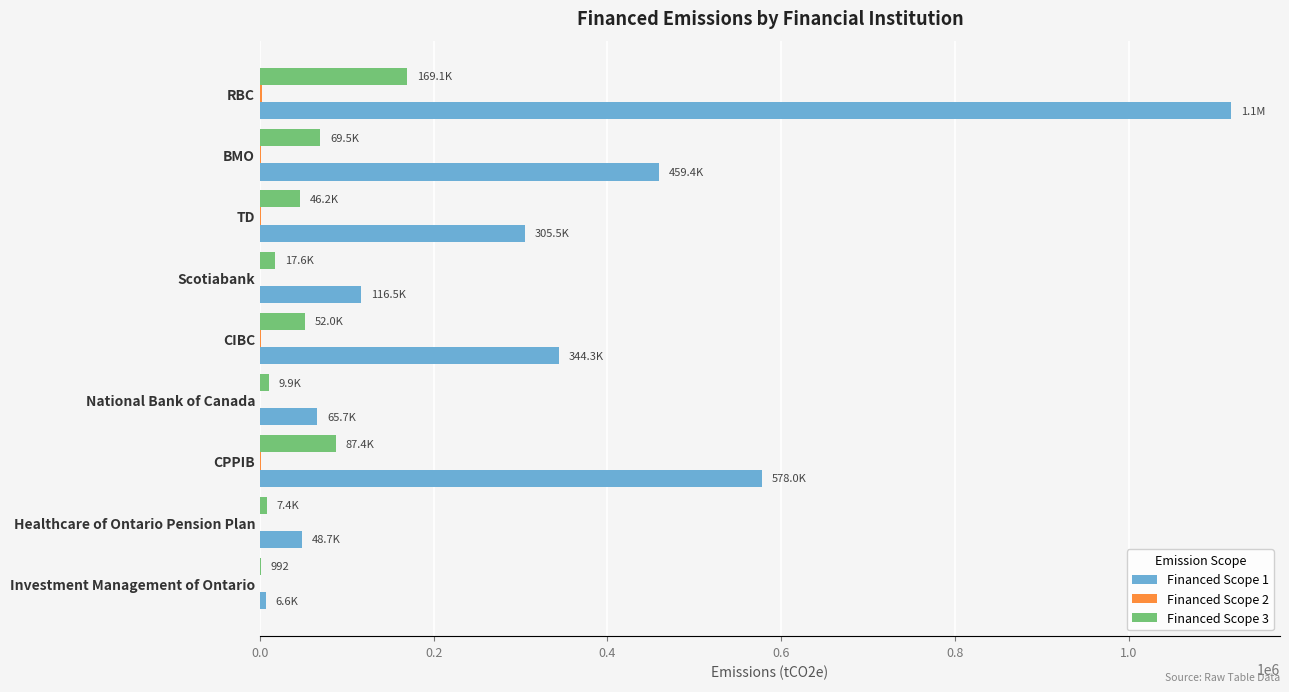

Which series has the largest total across all categories?

Financed Scope 1